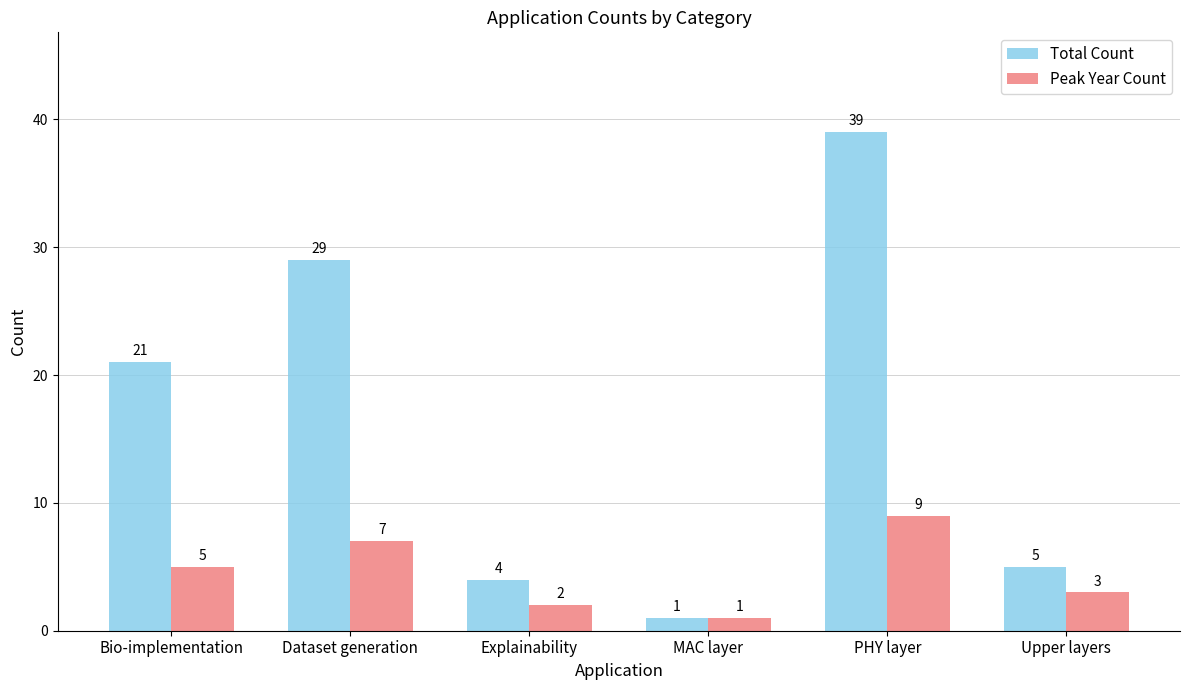

What is the difference between the Total Count values at Upper layers and Explainability?

1